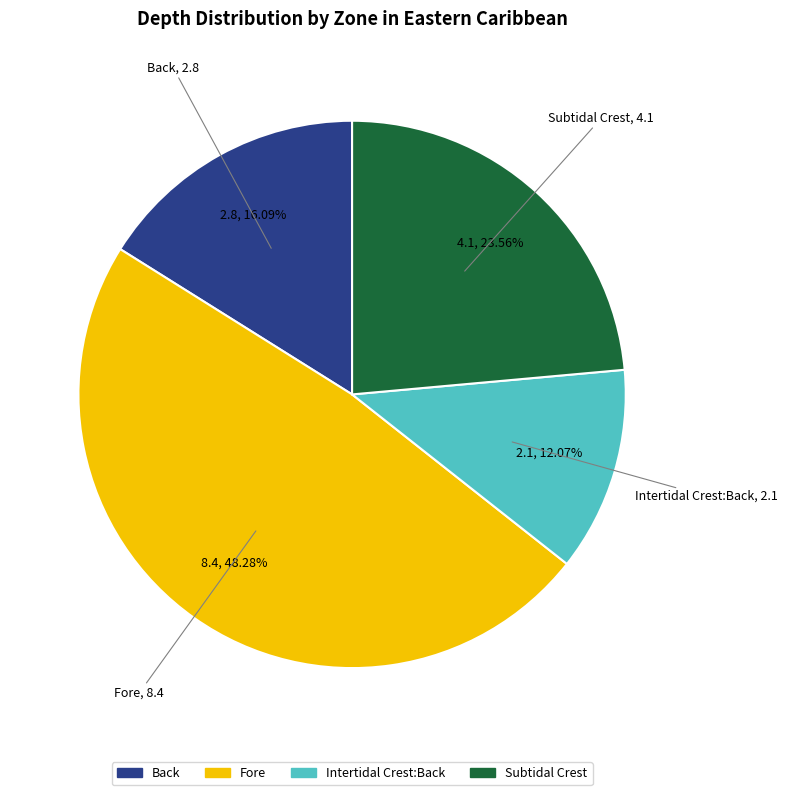

Is it true that Subtidal Crest is 24% of the pie?

True